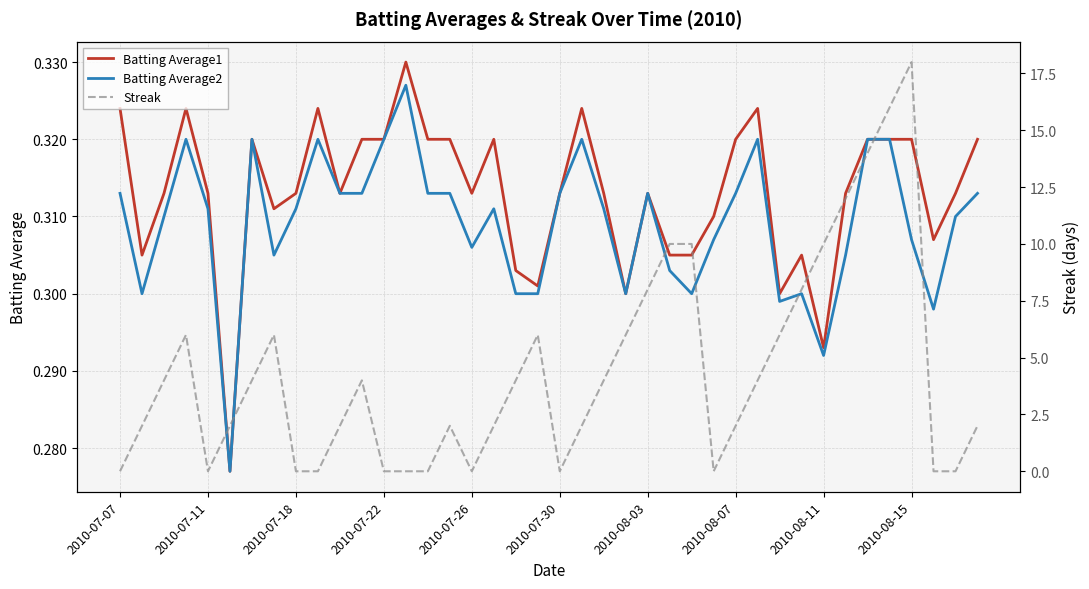

What is the average value of the Streak series?

4.4